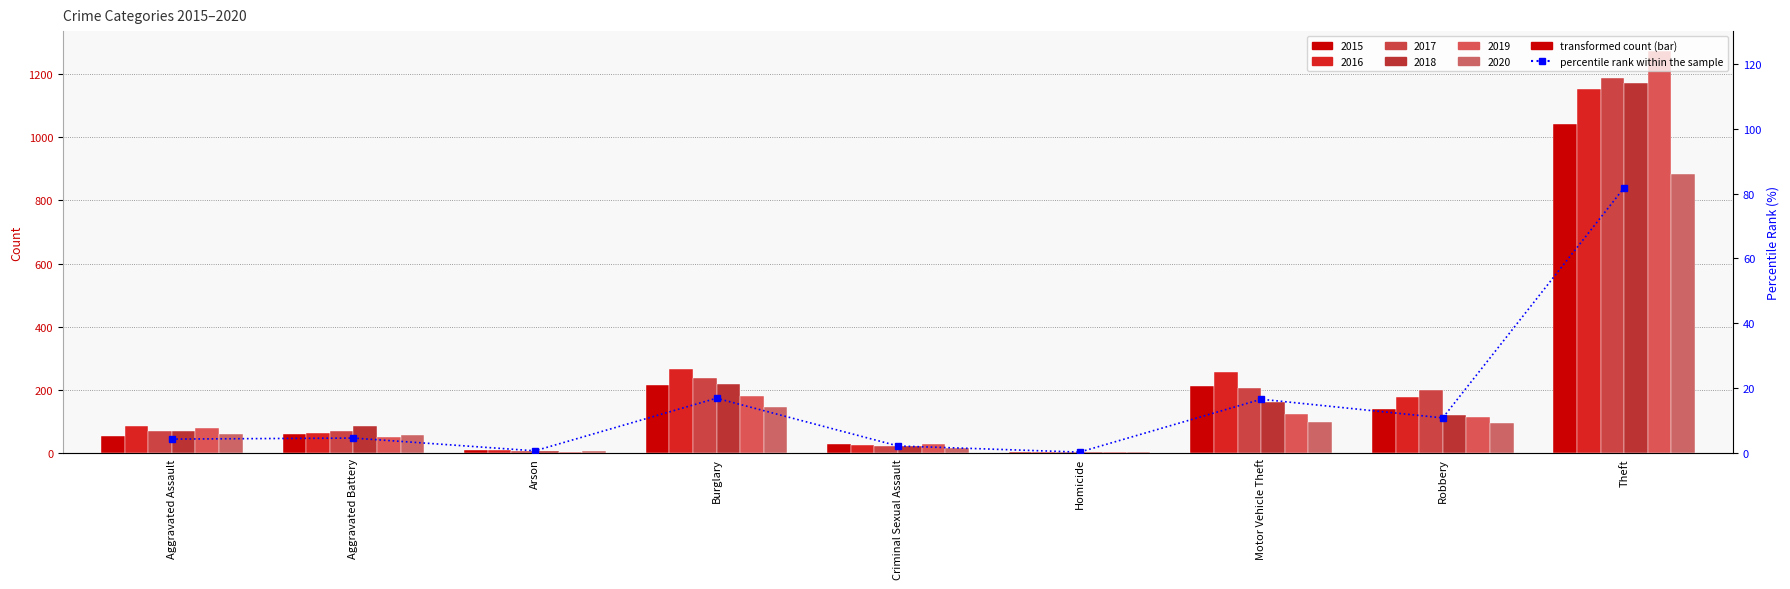

Does the chart contain stacked bars?

No